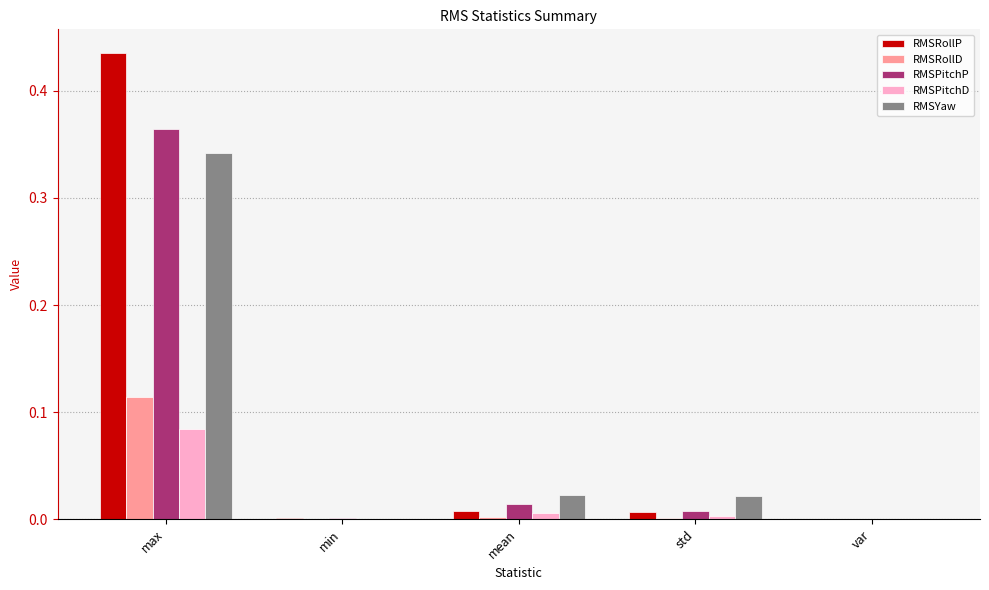

What is the total value across all series at max?

1.3